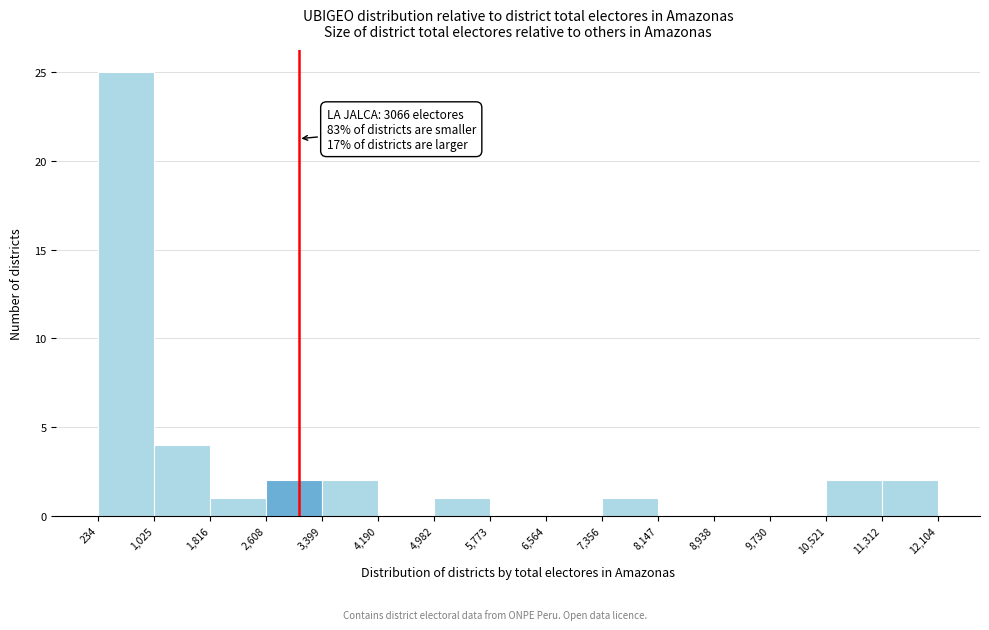

Over which range of the x-axis is the bar tallest?

234 to 1,025